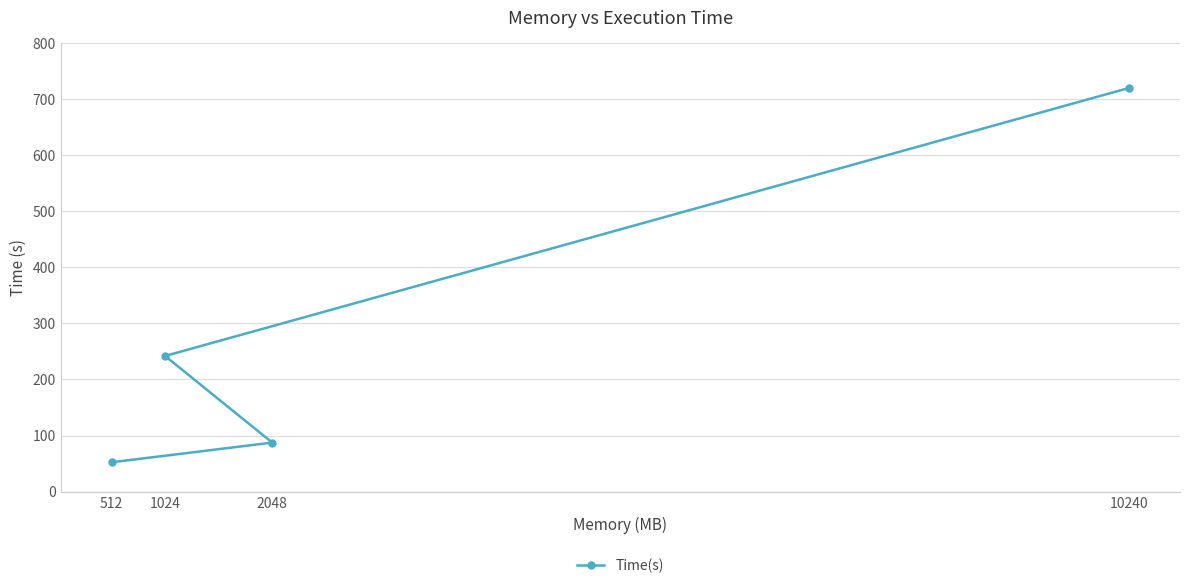

Reading left to right, transcribe all the data shown in this chart.

512=52.2	1024=241.9	2048=87.3	10240=720.0